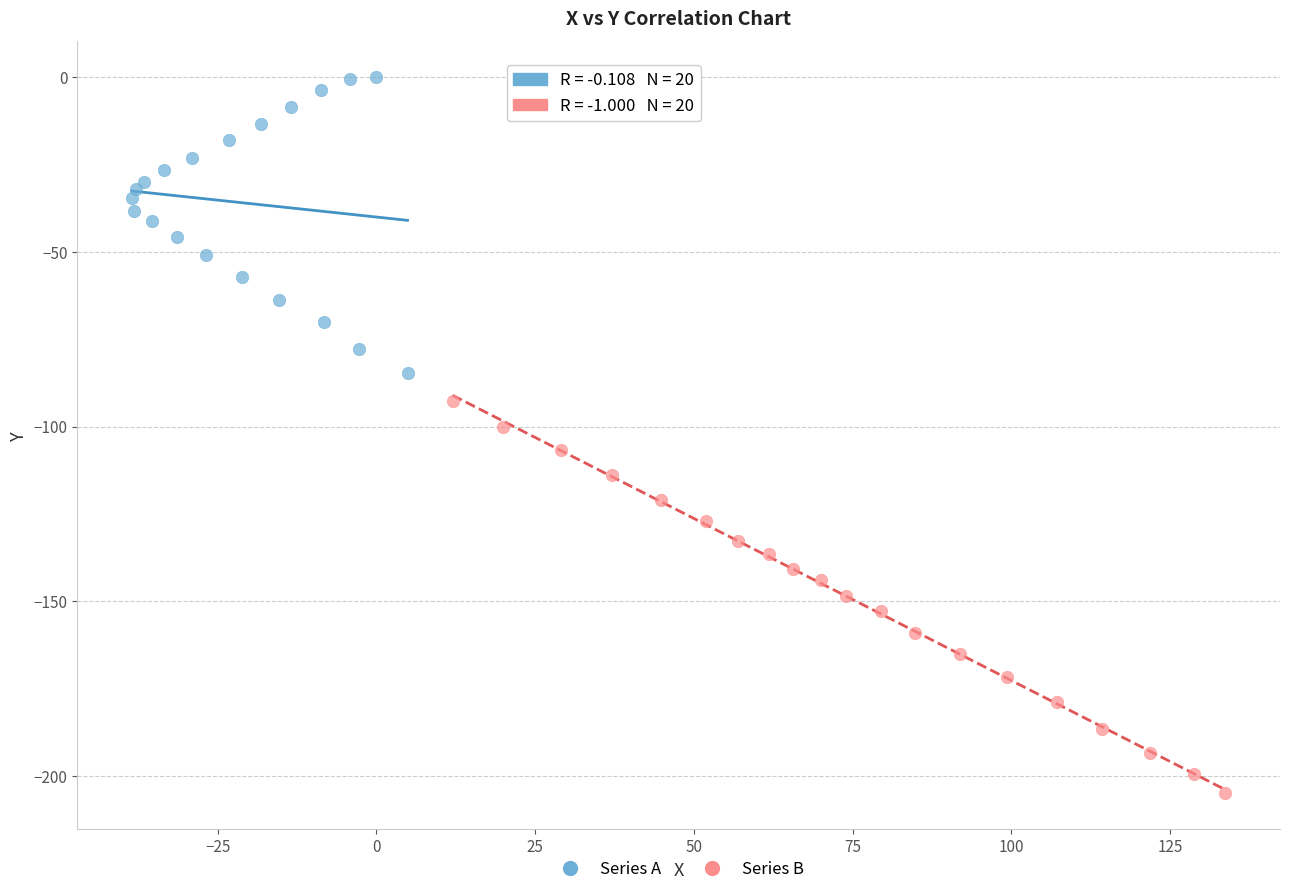

What are all the series names shown in the legend?

Series A, Series B